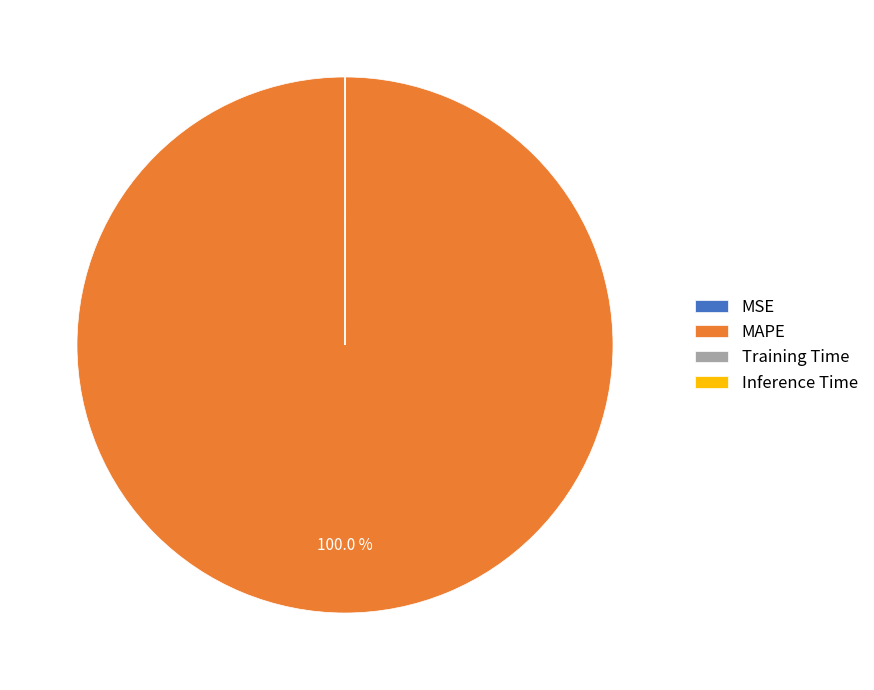

Is there a majority slice in this chart?

Yes